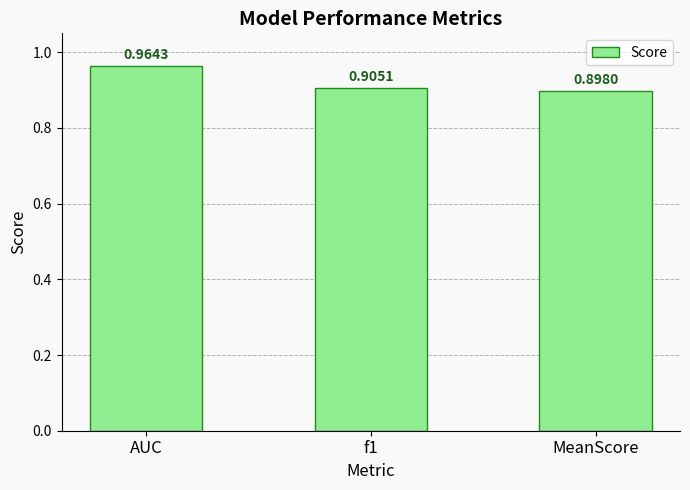

List the labels in order of value, largest first.

AUC, f1, MeanScore